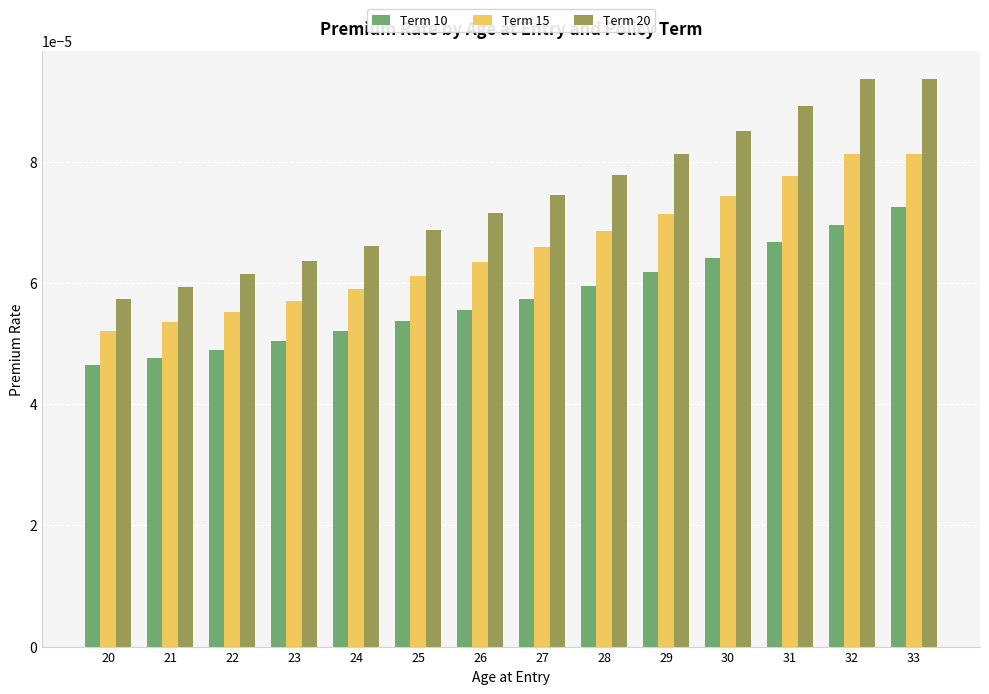

Count the number of categories in the chart.

14